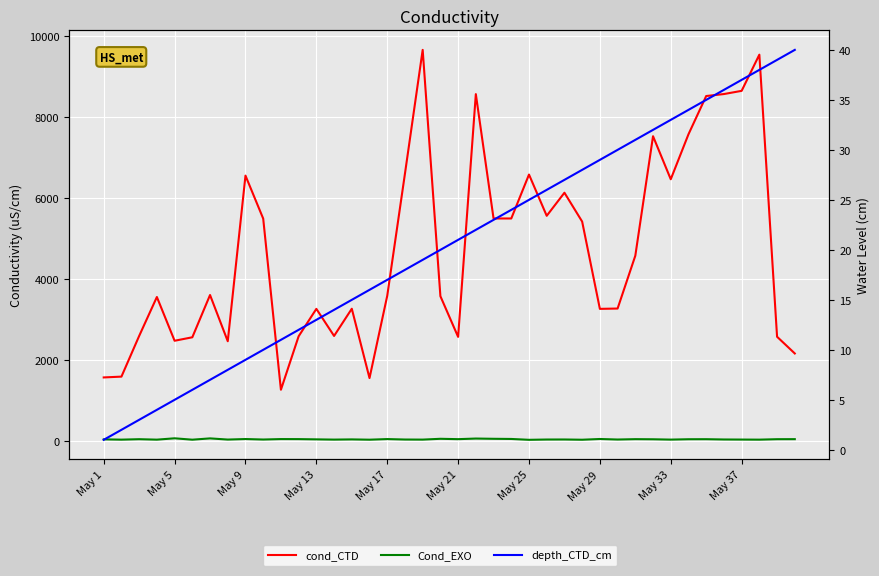

How many data points in cond_CTD are less than 3598?

20